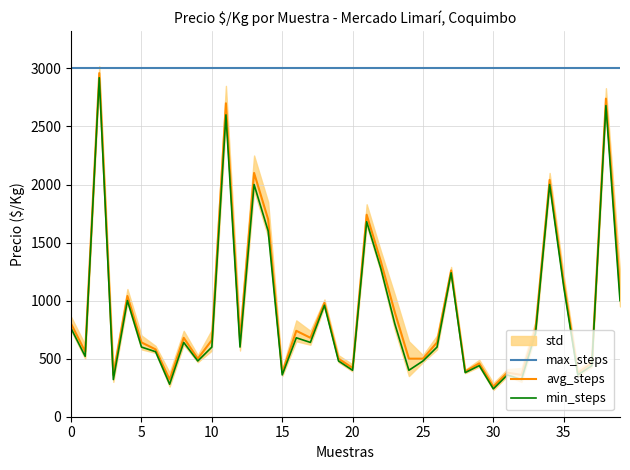

What is the average value of the min_steps series?

888